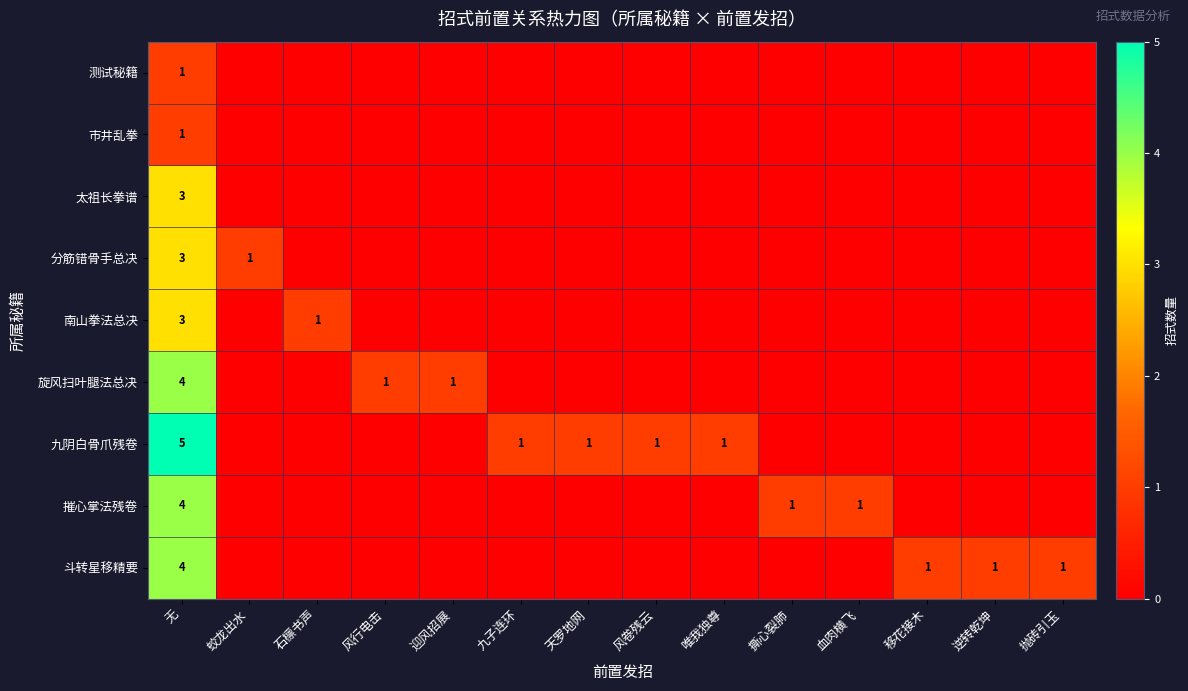

How many data points does each series have?

14